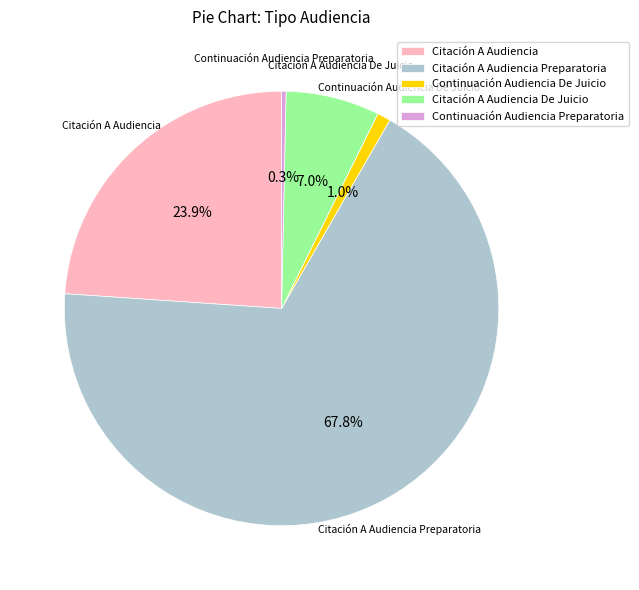

Which has a higher value, Citación A Audiencia Preparatoria or Citación A Audiencia De Juicio?

Citación A Audiencia Preparatoria